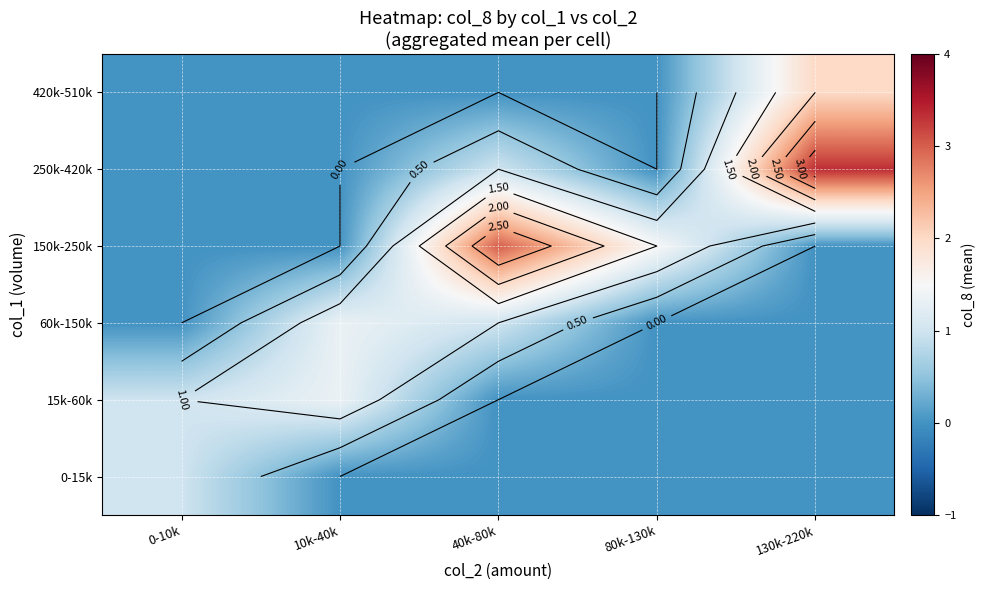

What is the difference between the highest and lowest values at 10k-40k?

1.3